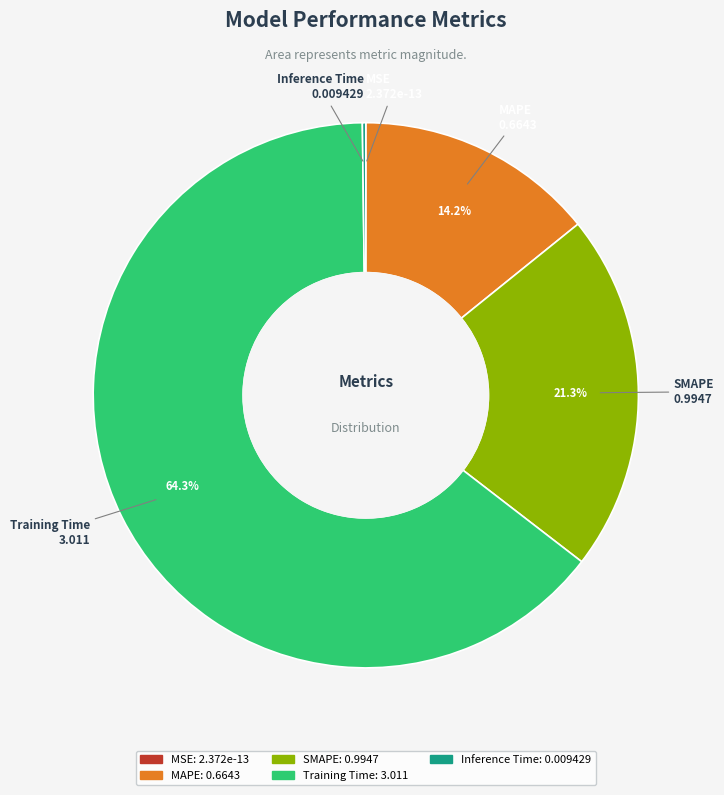

Which slice is the largest?

Training Time